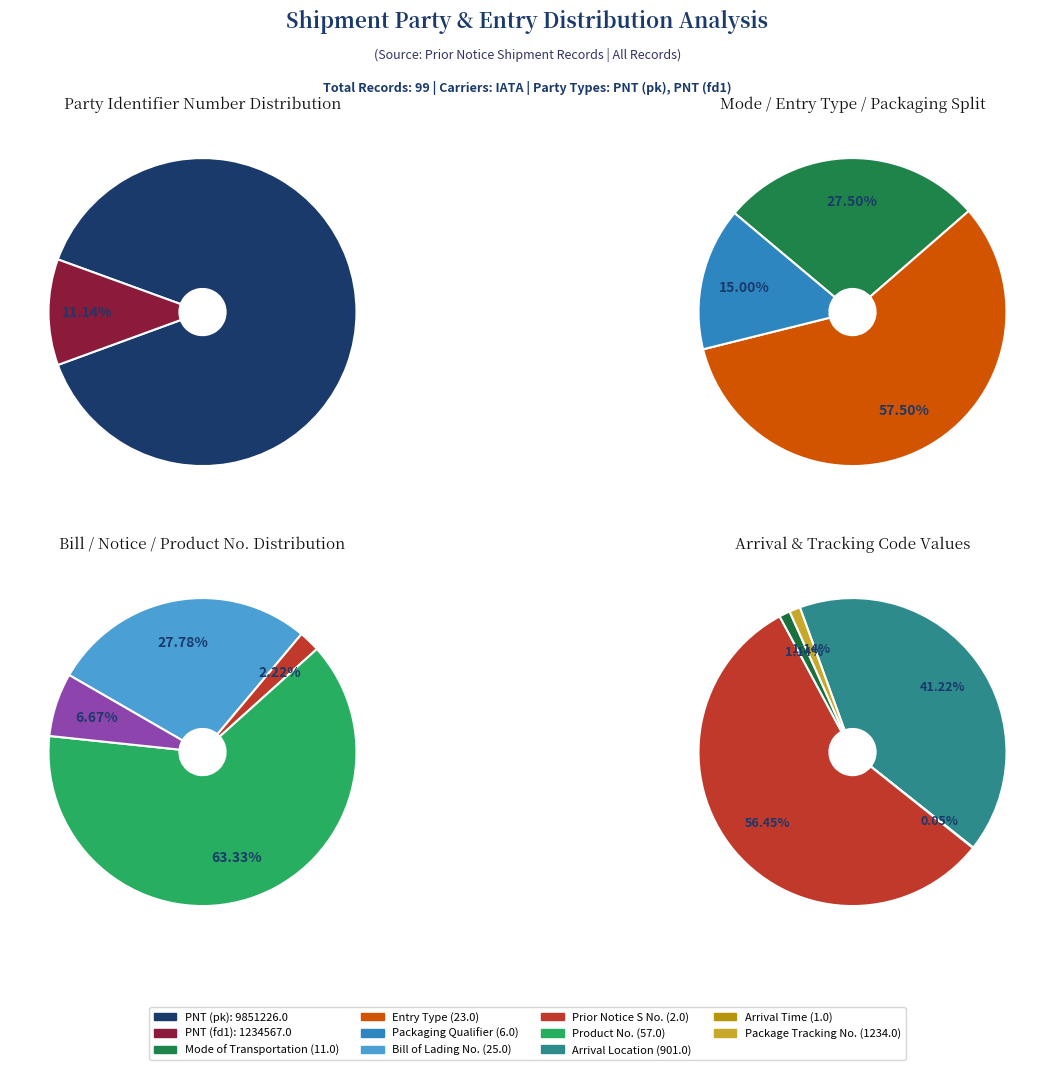

How many slices are in this pie chart?

2